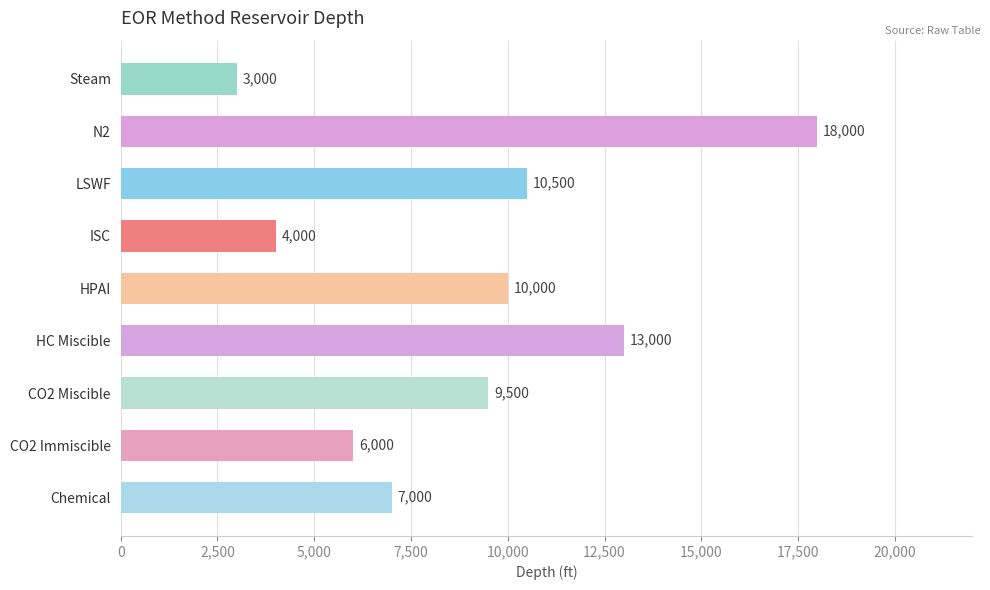

What is the minimum value shown in the chart?

3000